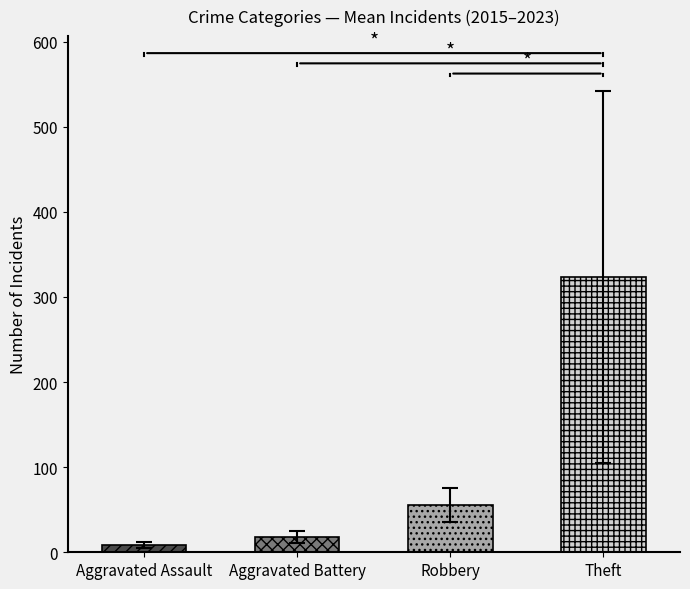

Is it true that Robbery equals 52 at 2015?

False